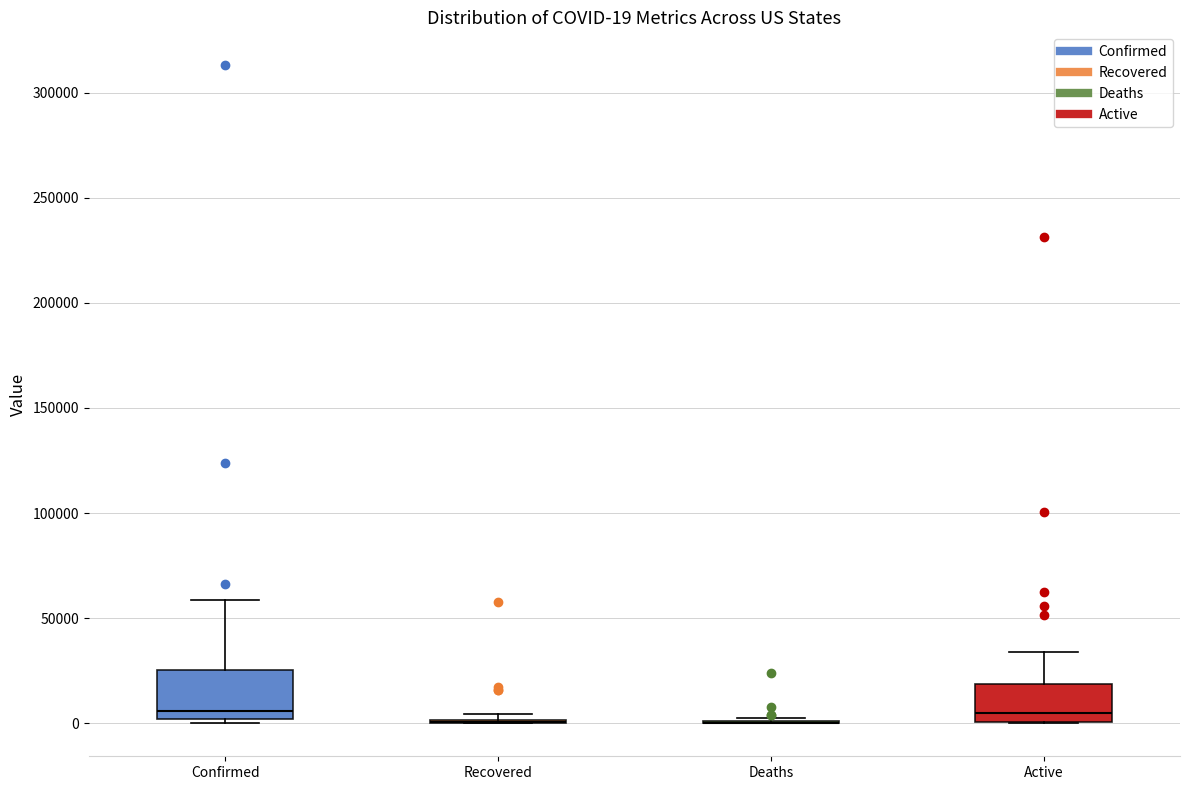

Which box is the tallest, from its lower edge to its upper edge?

Confirmed